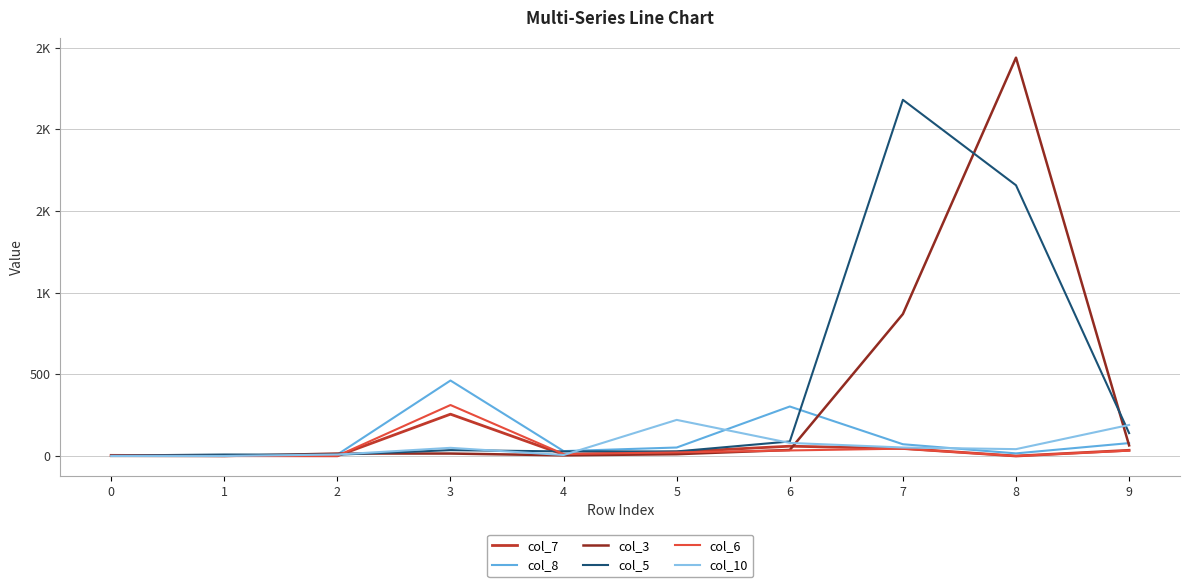

True or false: col_3 and col_6 intersect in this chart.

True